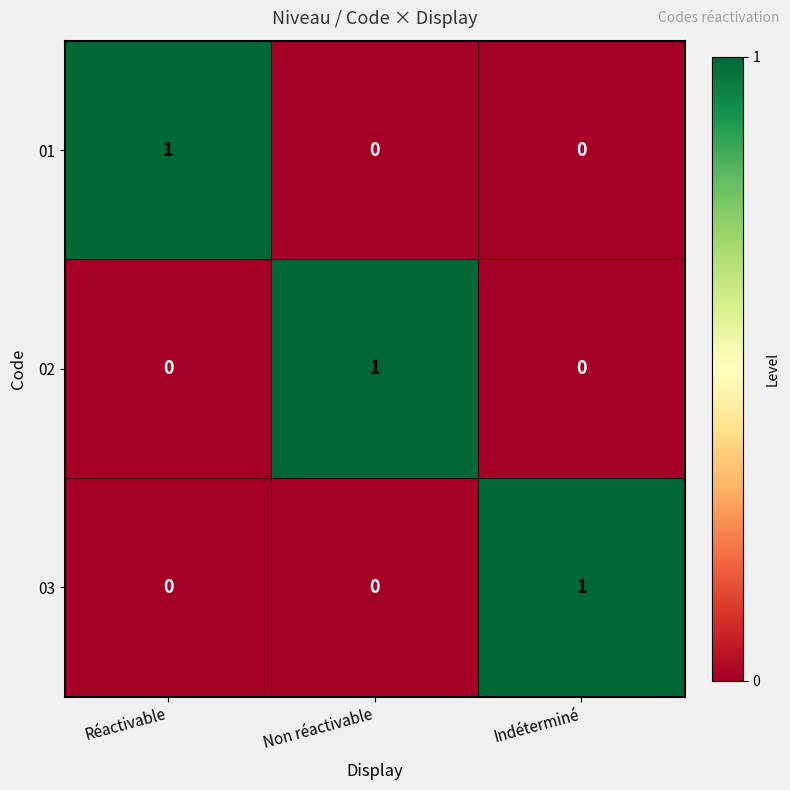

True or false: 02 has a value of 1 at Non réactivable.

True